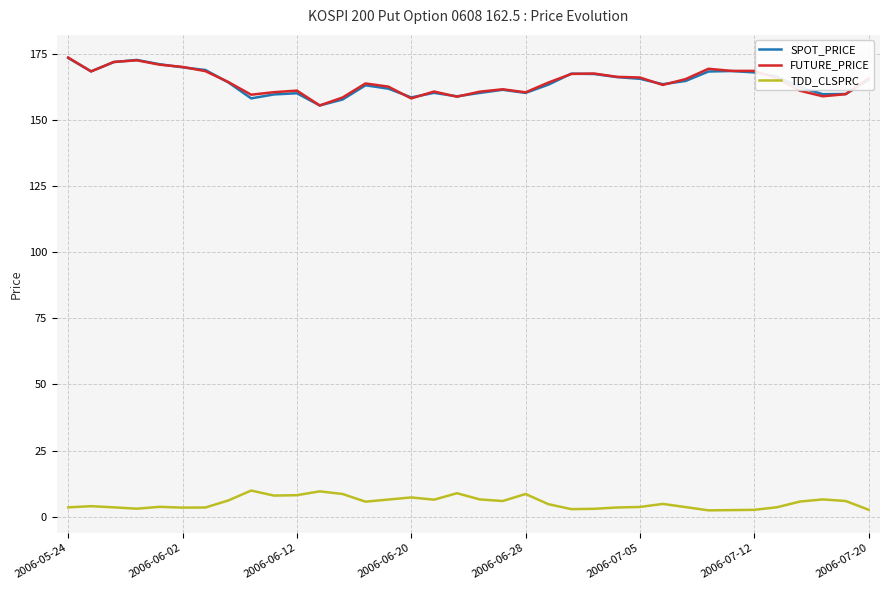

True or false: TDD_CLSPRC and SPOT_PRICE cross at least once.

False